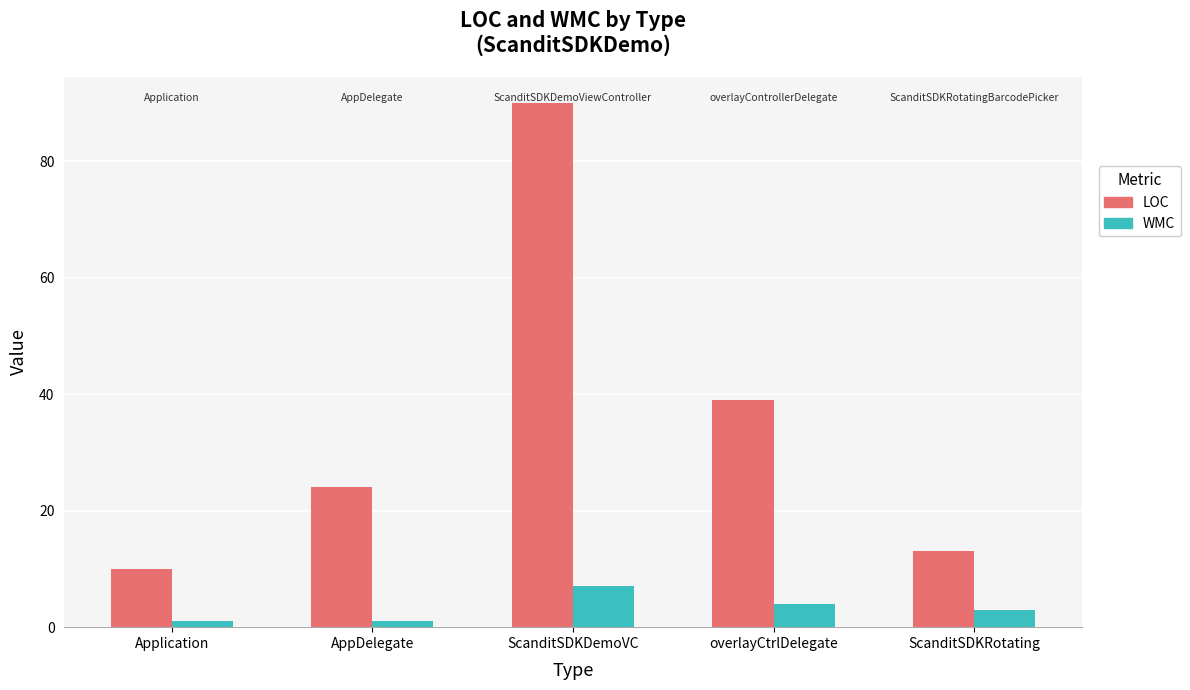

Which category has the lowest value in the LOC series?

Application